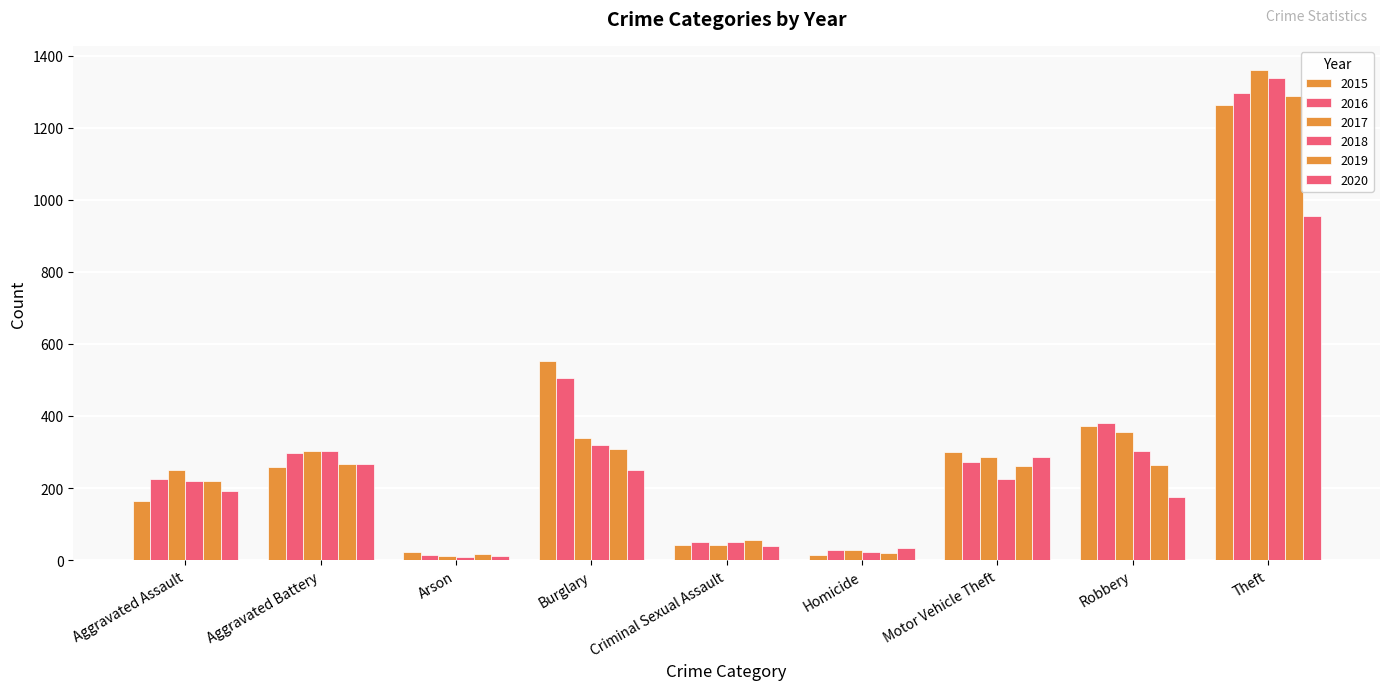

Which has a higher value, Motor Vehicle Theft or Theft?

Theft